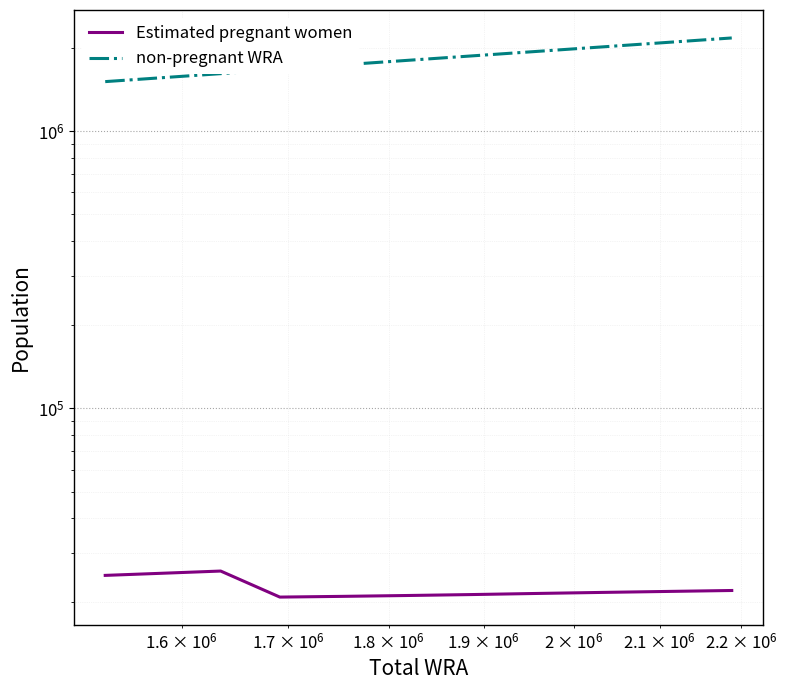

How many distinct data groups are displayed?

2